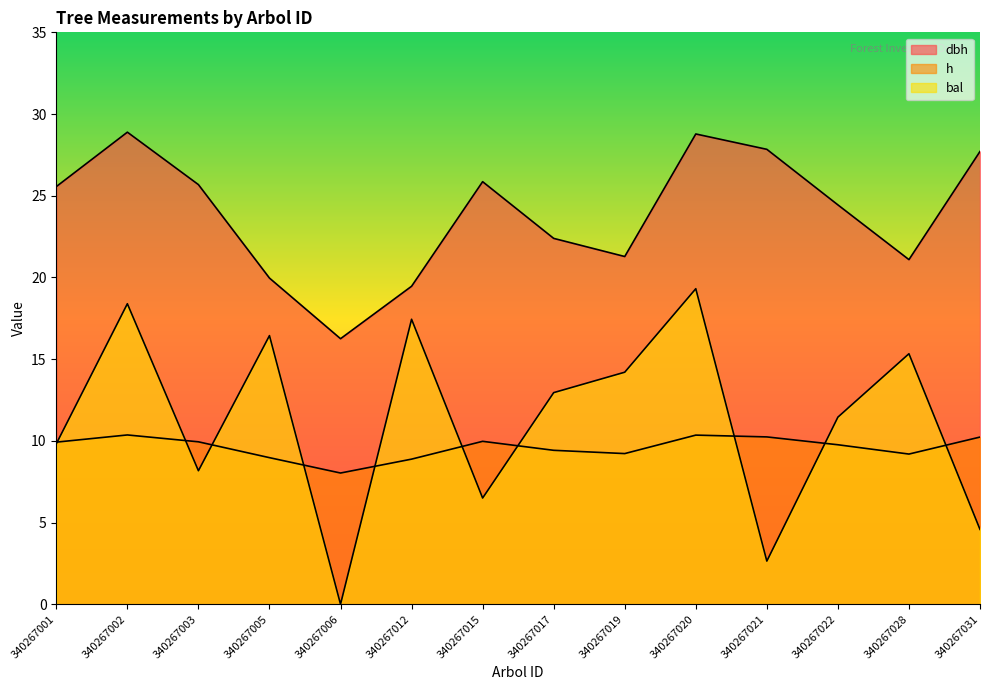

At which category does the chart reach its minimum across all series?

340267006